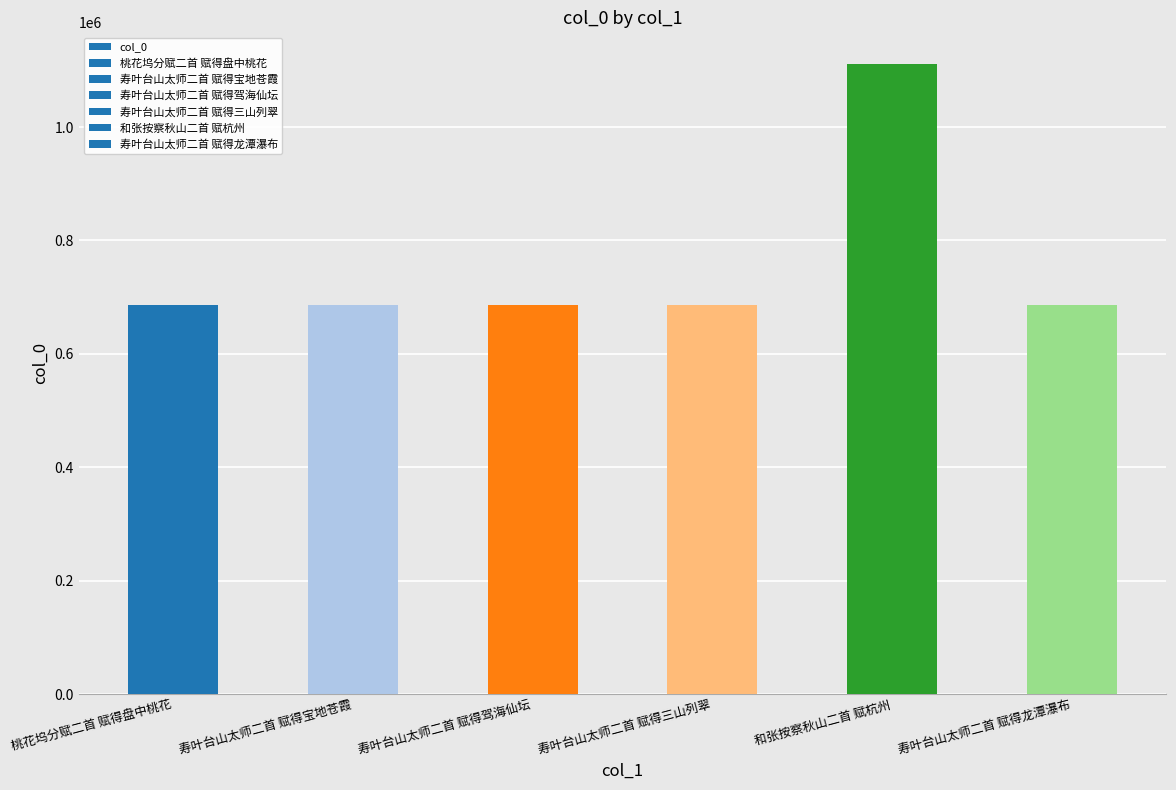

What is the ratio of the value at 寿叶台山太师二首 赋得龙潭瀑布 to the value at 和张按察秋山二首 赋杭州?

0.6